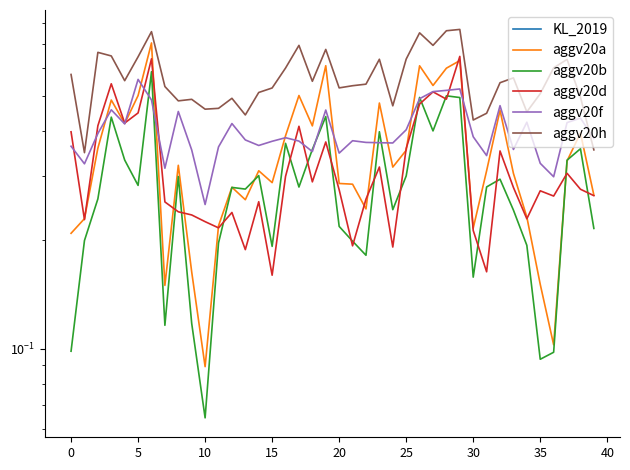

Which category has the lowest value in the KL_2019 series?

39